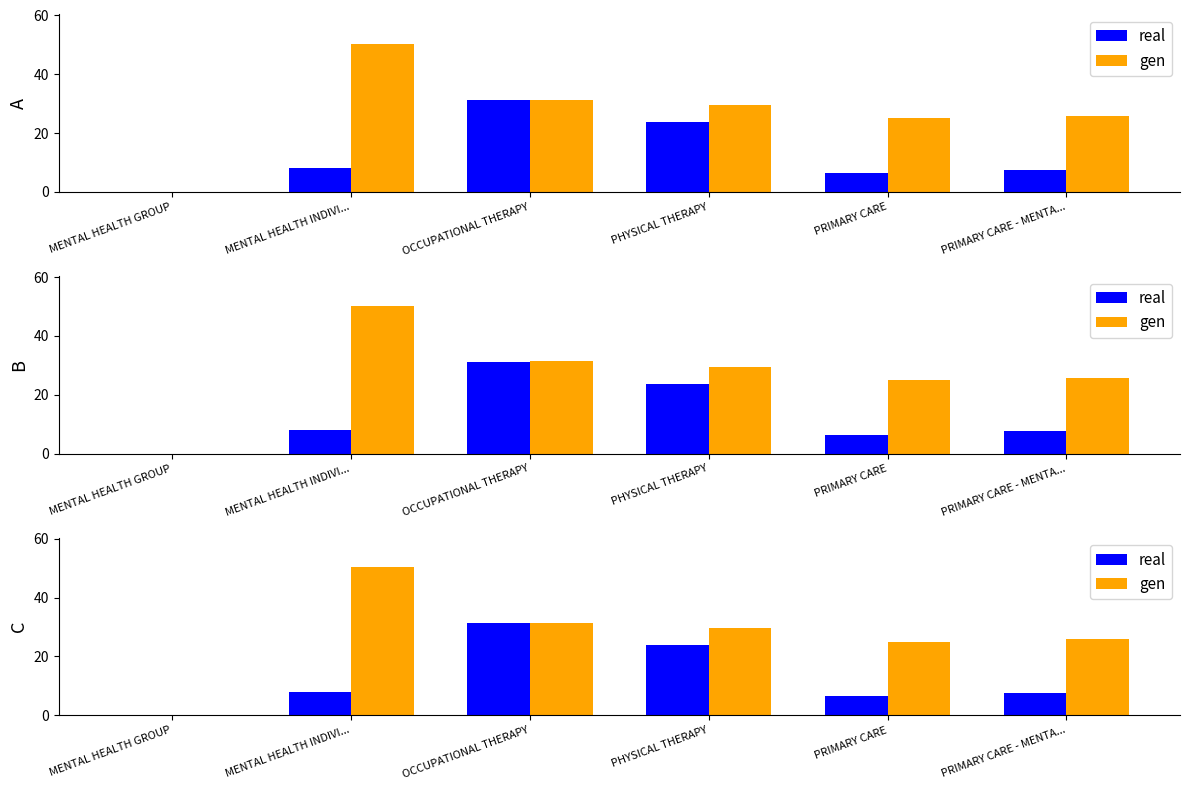

Count the number of data series in this chart.

2